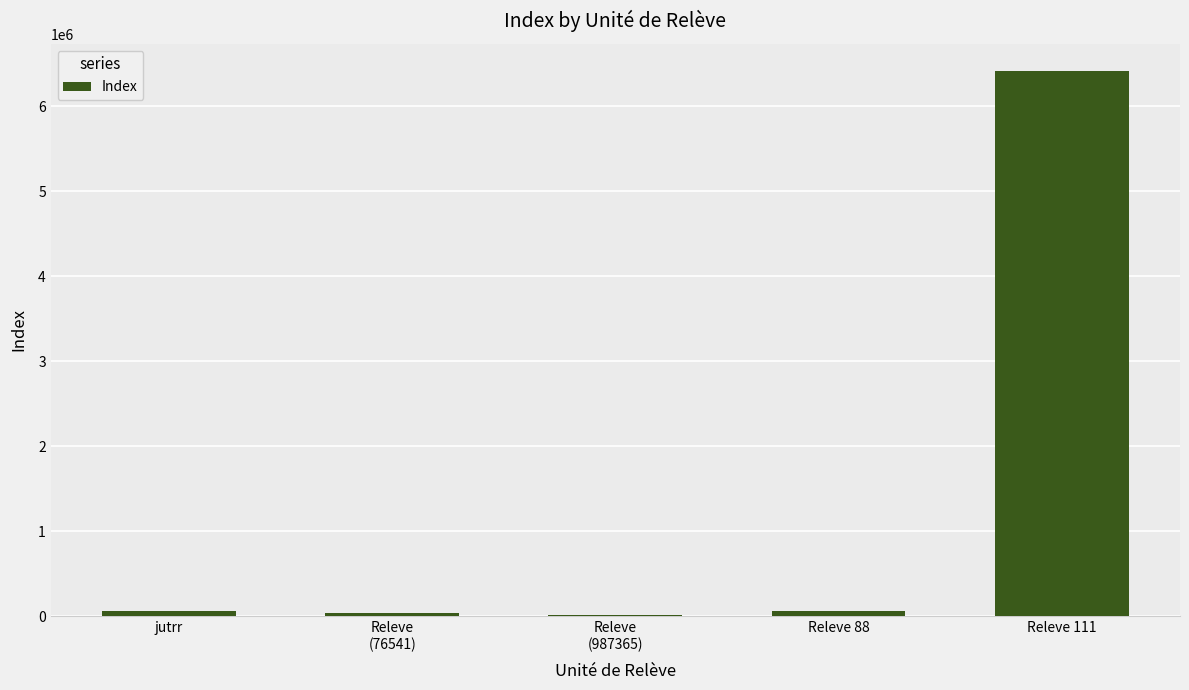

What is the sum of all values?

6579108